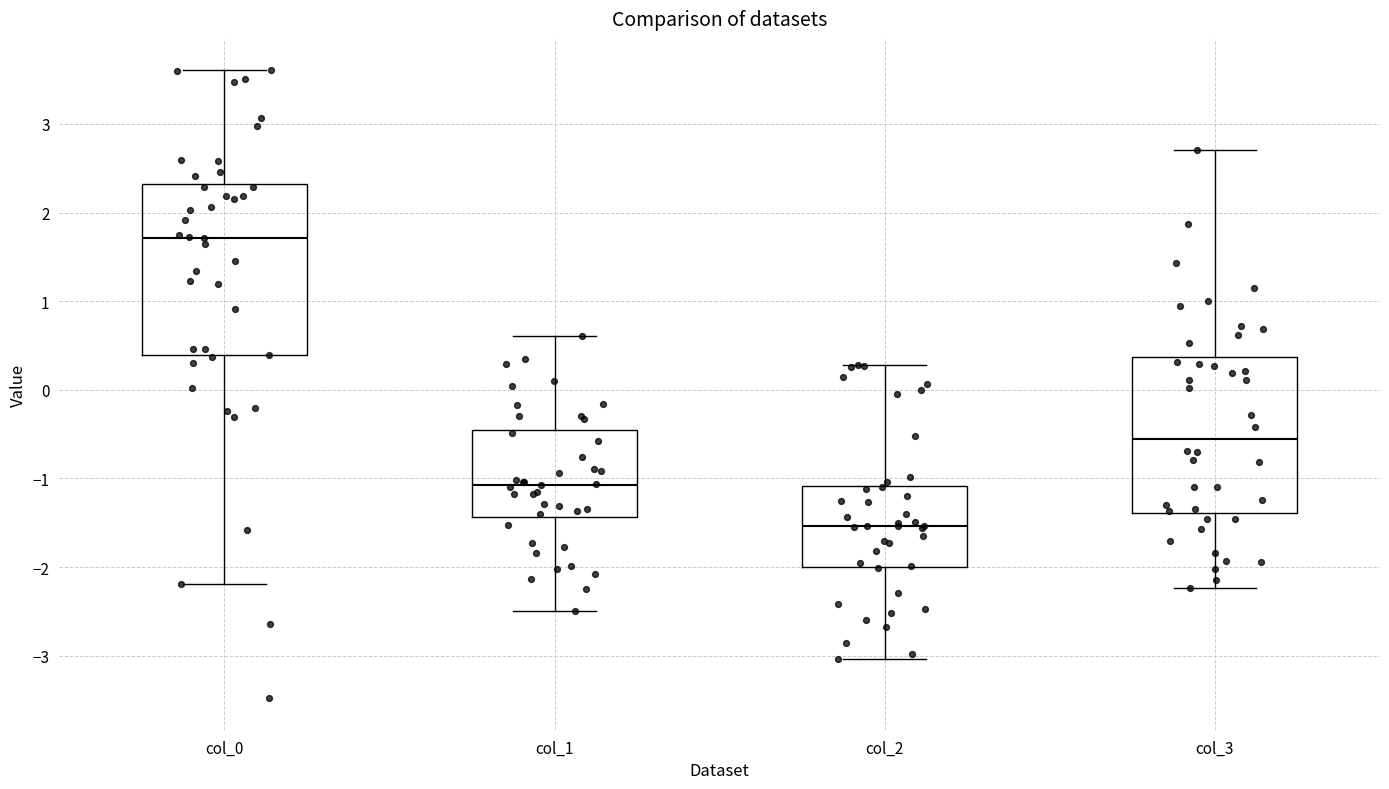

Reading left to right, read every box against the y-axis: the position of its median line, the range the box covers, and the ends of its whiskers. The values are not printed on the chart, so give them approximately, as read against the axis.

col_0: median 1.7, box 0.4 to 2.3, whiskers -2.2 to 3.6
col_1: median -1.1, box -1.4 to -0.4, whiskers -2.5 to 0.6
col_2: median -1.5, box -2.0 to -1.1, whiskers -3.0 to 0.3
col_3: median -0.6, box -1.4 to 0.4, whiskers -2.2 to 2.7